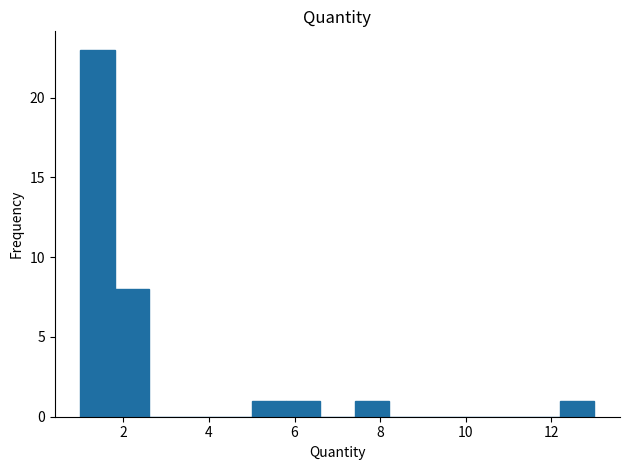

Reading left to right, transcribe this chart: for each bar, give the range it covers on the x-axis and its height. The values are not printed on the chart, so give them approximately, as read against the axis.

1.0 to 1.8: 23
1.8 to 2.6: 8
2.6 to 3.4: 0
3.4 to 4.2: 0
4.2 to 5.0: 0
5.0 to 5.8: 1
5.8 to 6.6: 1
6.6 to 7.4: 0
7.4 to 8.2: 1
8.2 to 9.0: 0
9.0 to 9.8: 0
9.8 to 10.6: 0
10.6 to 11.4: 0
11.4 to 12.2: 0
12.2 to 13.0: 1